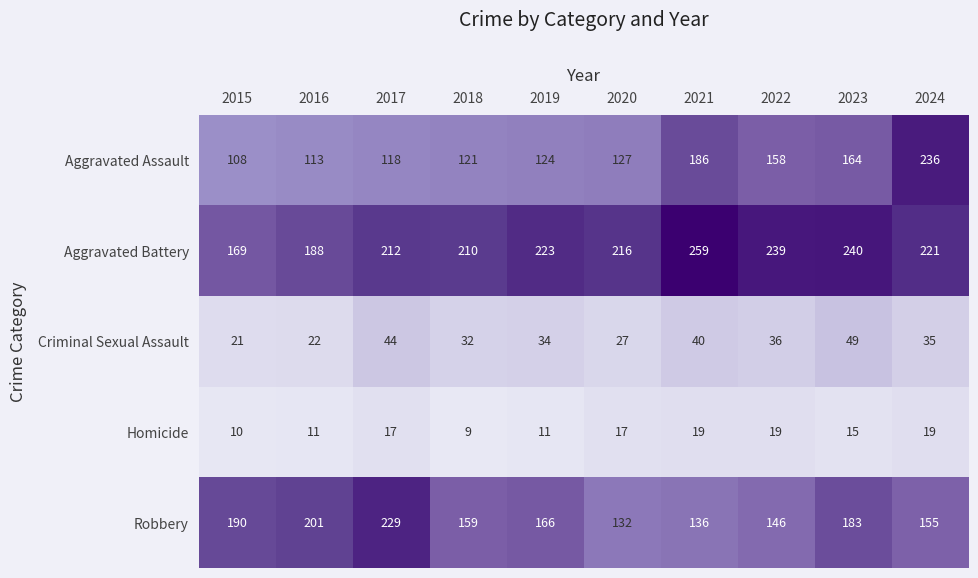

How many Homicide values are between 11 and 19?

8